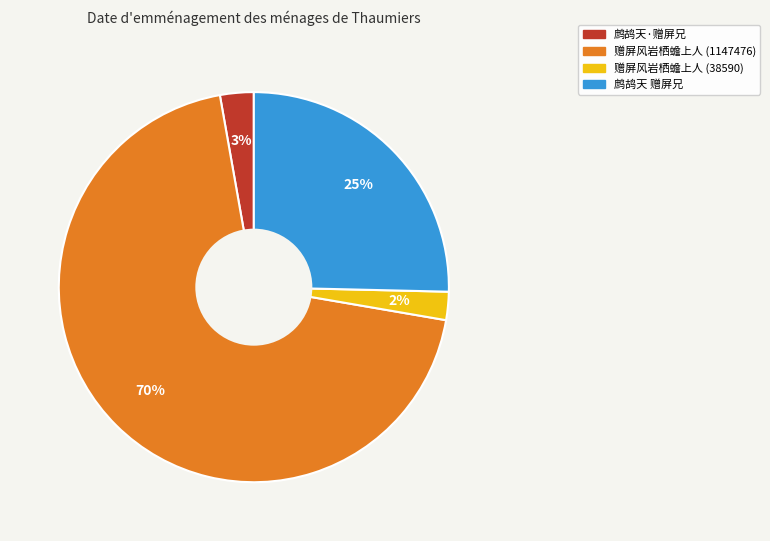

Does any single category account for the majority?

Yes